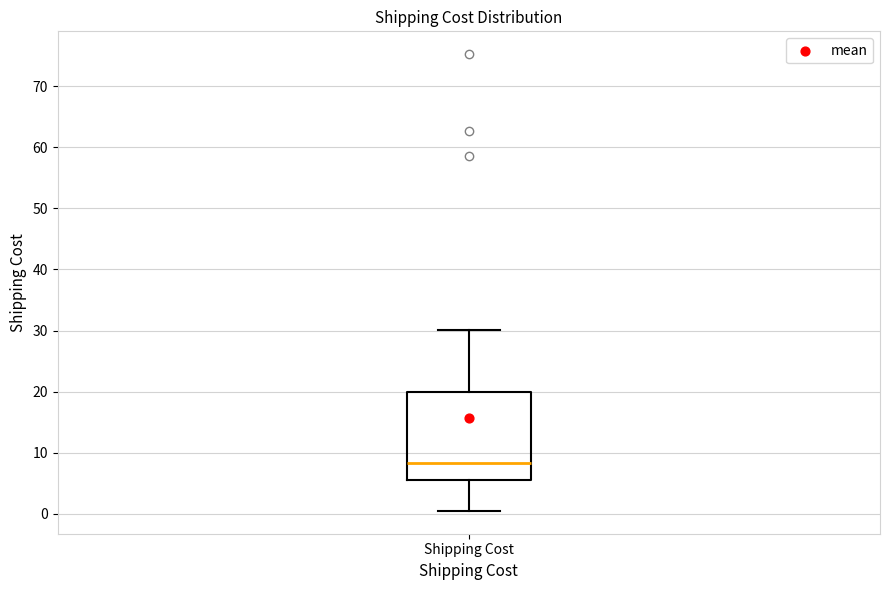

Transcribe this box plot: give where the median line is, the range the box spans, and where the two whiskers end, as read against the y-axis. The values are not printed on the chart, so give them approximately, as read against the axis.

median 8, box 6 to 20, whiskers 1 to 30